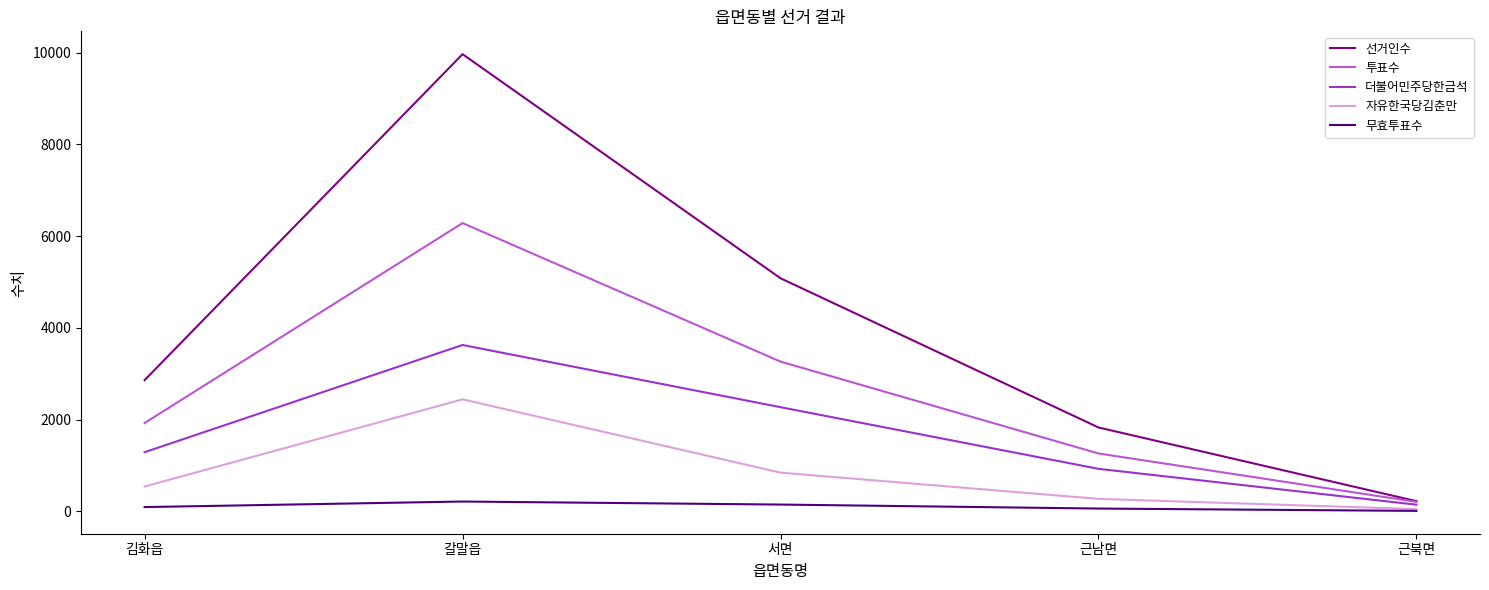

At which category is the sum across all series the highest?

갈말읍